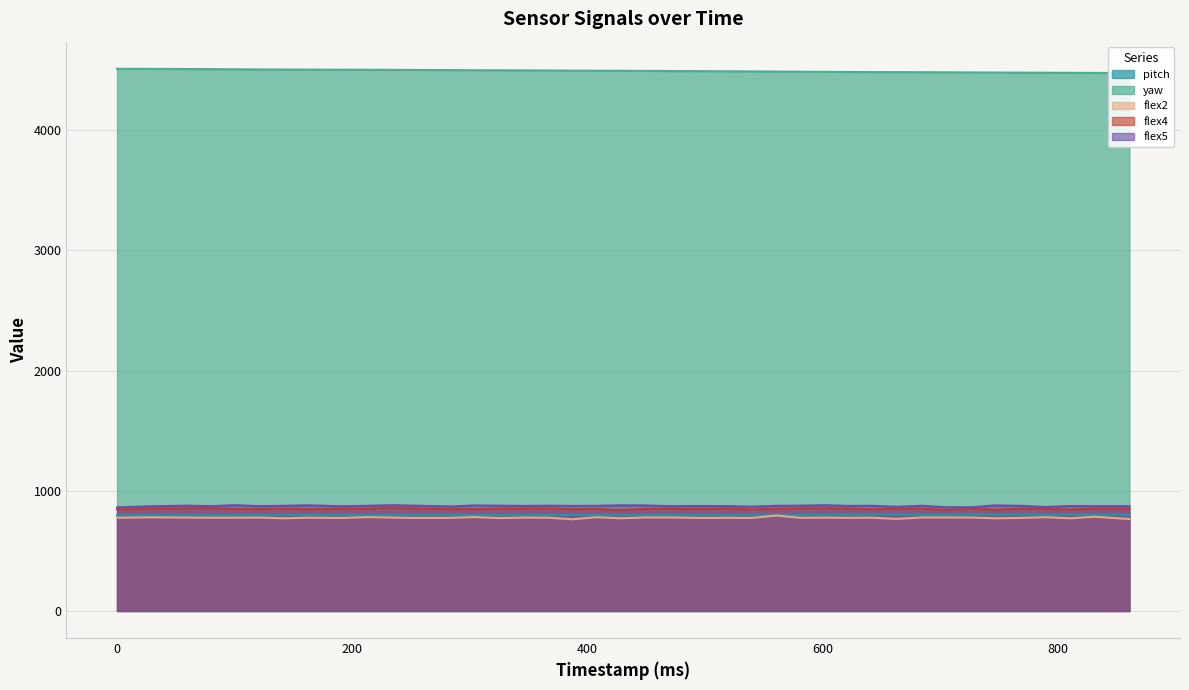

Is it true that pitch equals 1379.6 at 499?

False